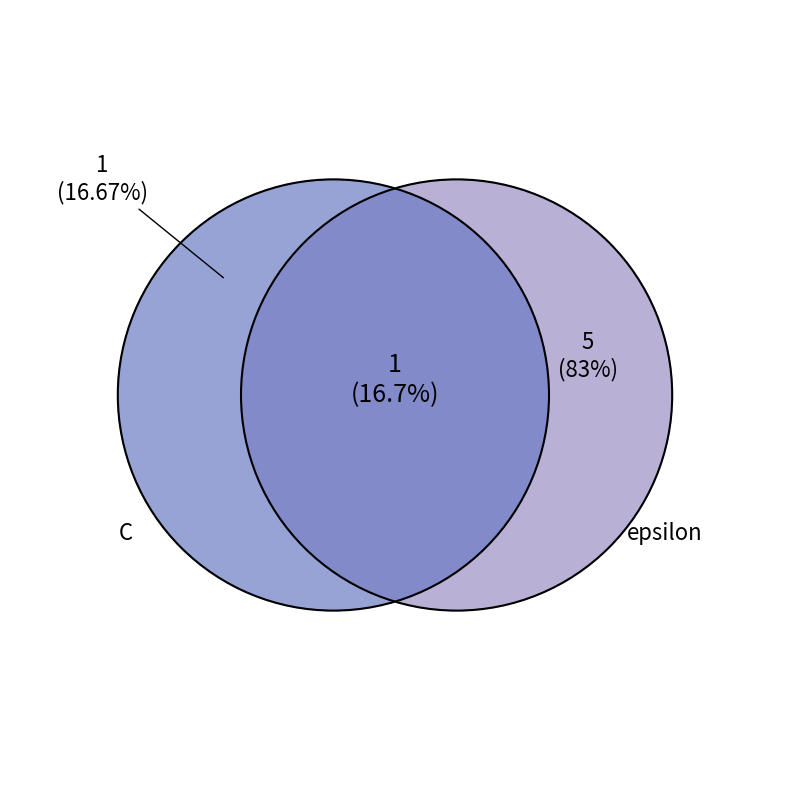

What percentage is the C slice, to the nearest percent?

17%